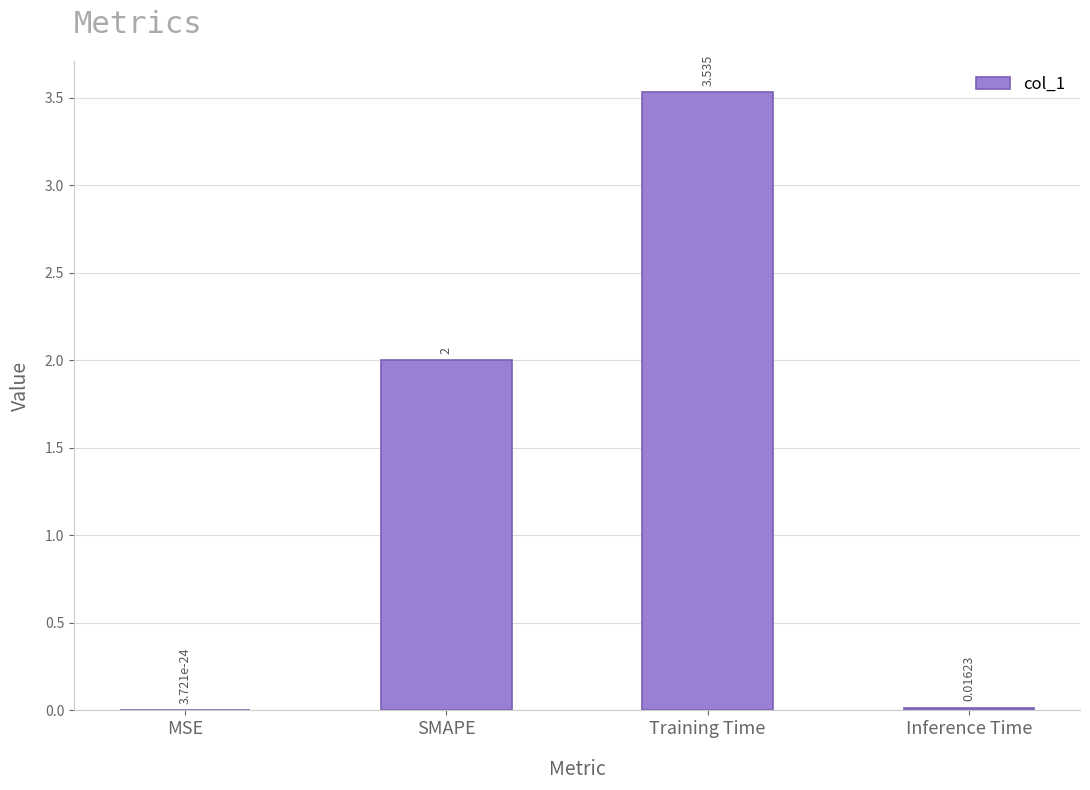

Are the bars horizontal?

No